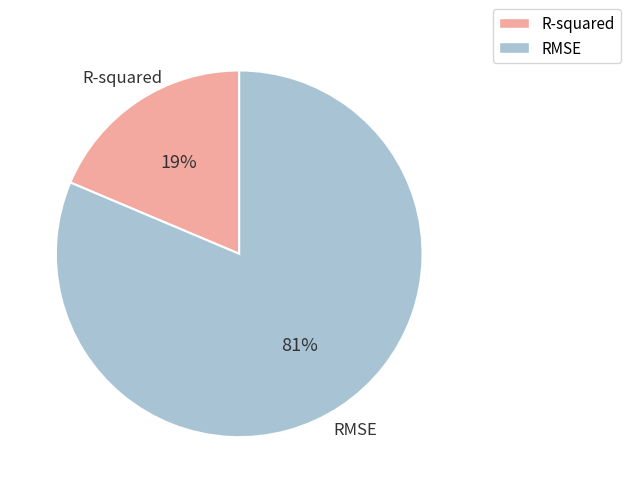

Rank the categories by value from highest to lowest.

RMSE, R-squared